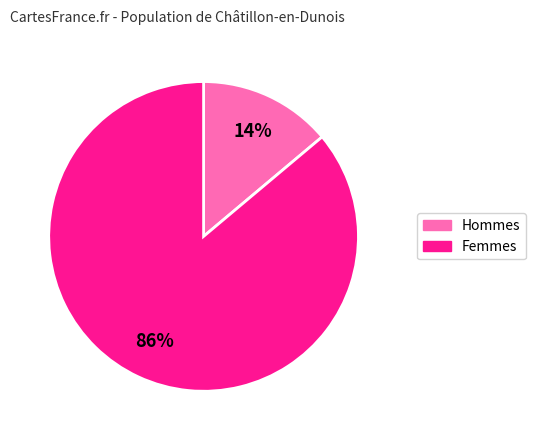

To the nearest percent, what is the difference between the largest and smallest slice percentages?

72%